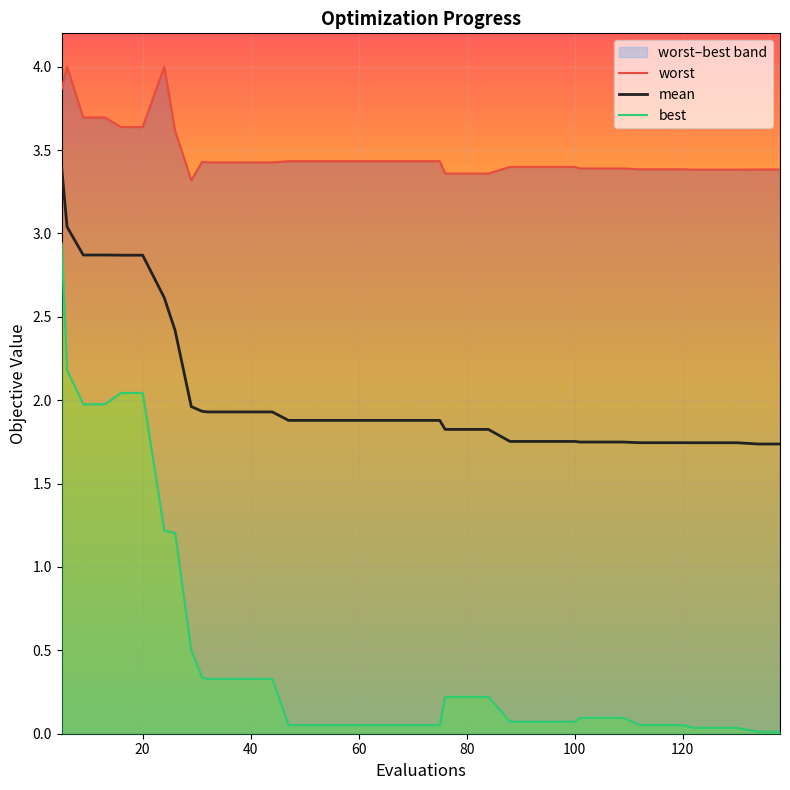

What is the maximum value shown in the chart?

4.0